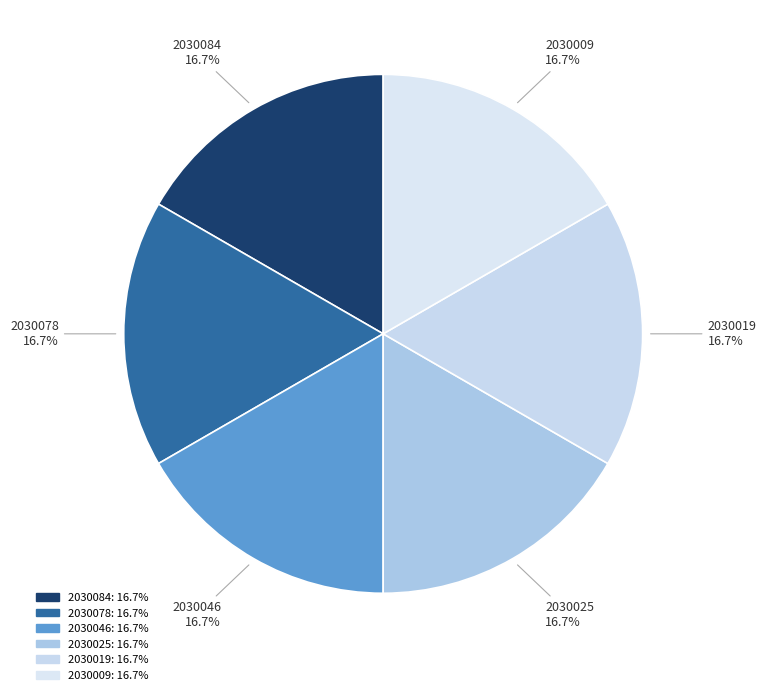

To the nearest percent, what portion does 2030019 represent?

17%